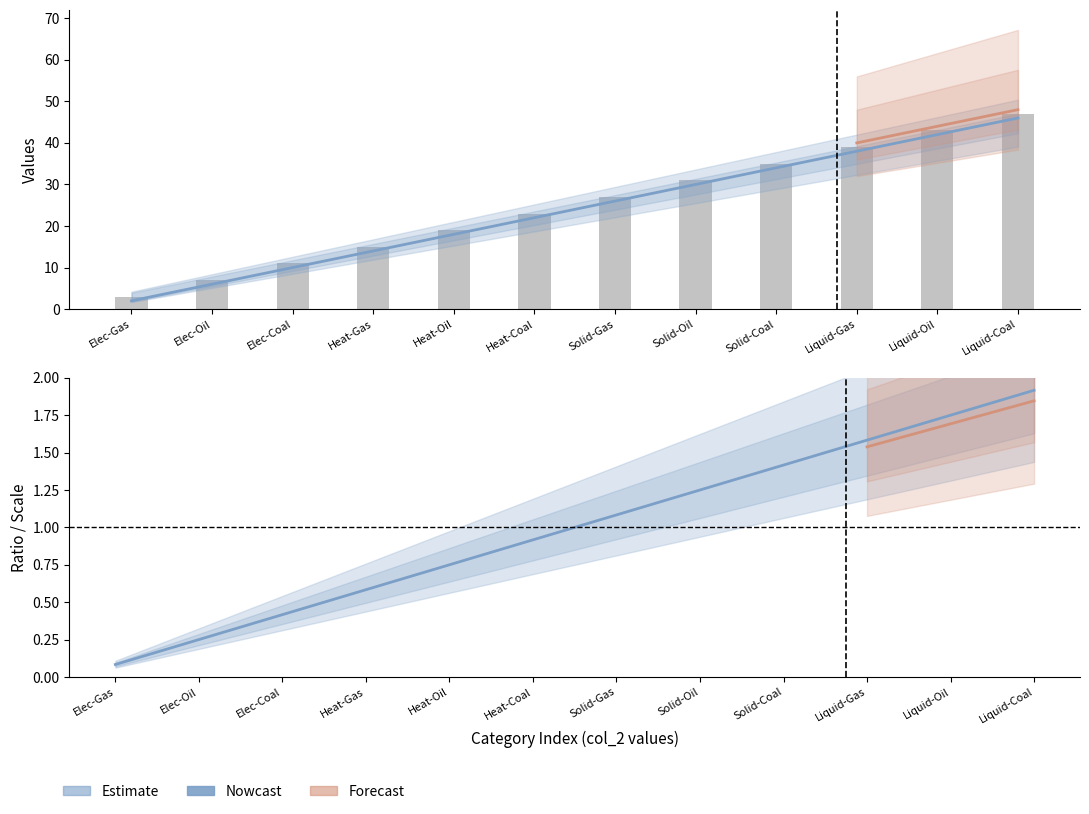

The value of D at Elec-Gas is 0.1. True or false?

True